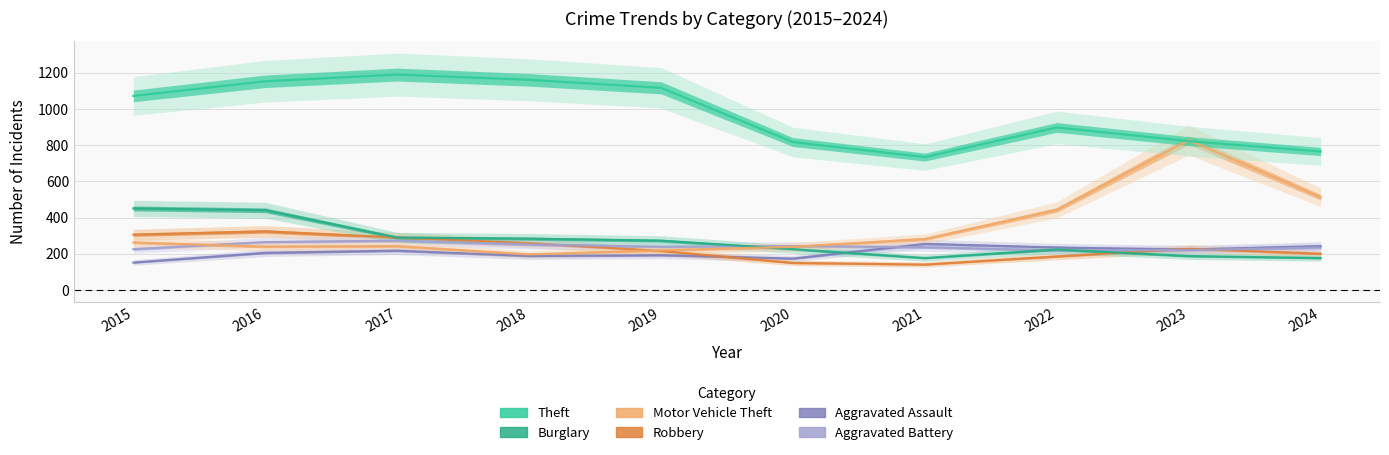

The value of Burglary at 2023 is 334. True or false?

False